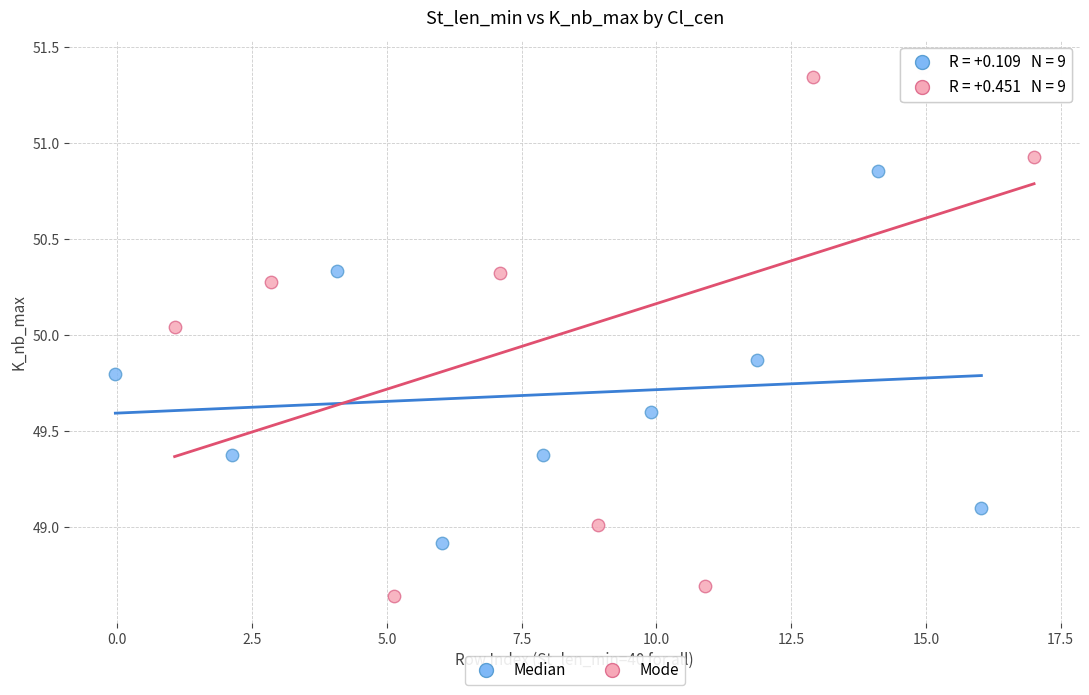

Which series contains the highest Y value?

Mode